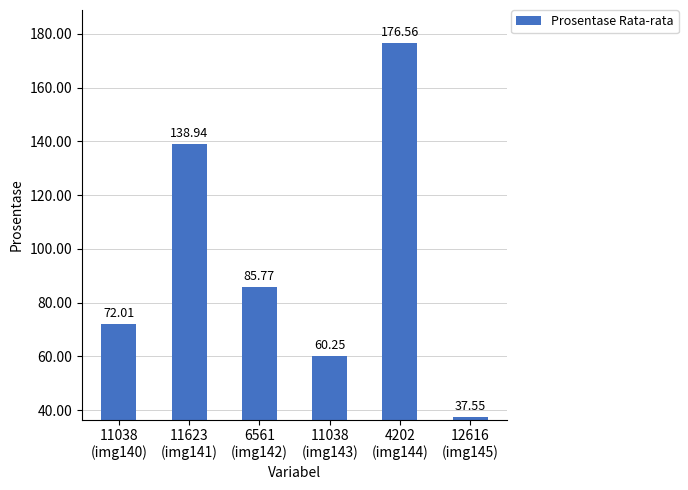

Which has a higher value, 12616
(img145) or 11038
(img143)?

11038
(img143)